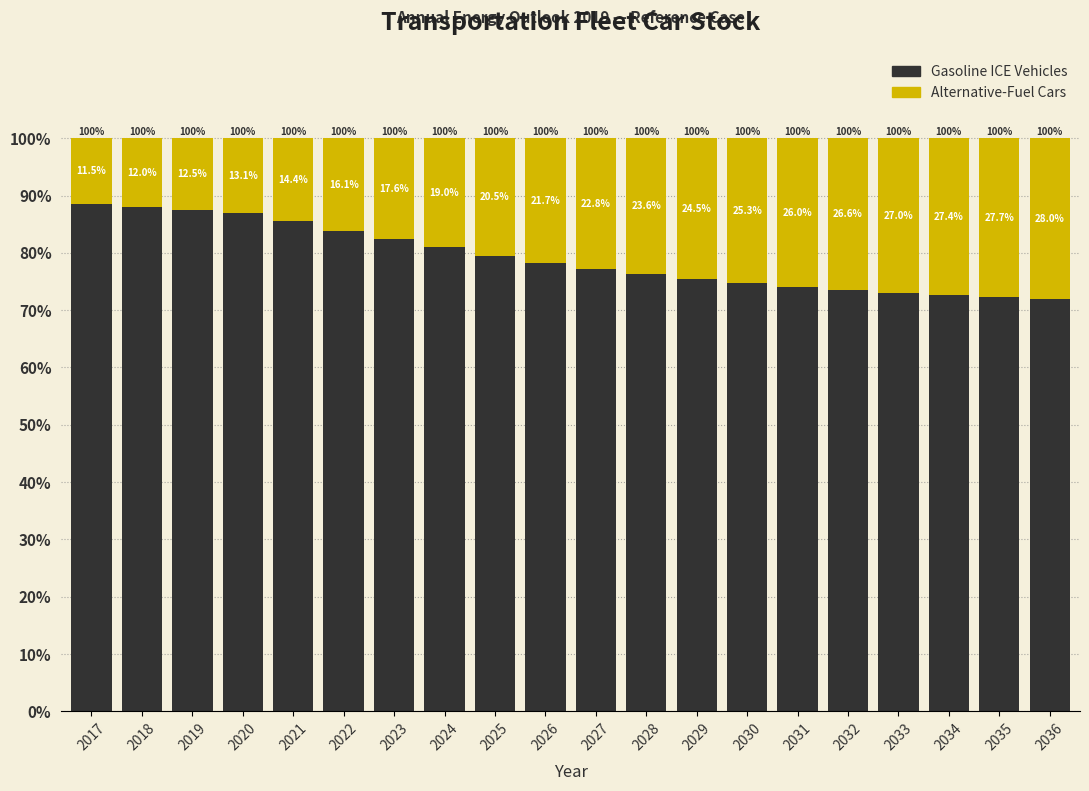

Reading left to right, list the values for the Gasoline ICE Vehicles series.

2017=88.5	2018=88.0	2019=87.5	2020=86.9	2021=85.6	2022=83.9	2023=82.4	2024=81.0	2025=79.5	2026=78.3	2027=77.2	2028=76.4	2029=75.5	2030=74.7	2031=74.0	2032=73.4	2033=73.0	2034=72.6	2035=72.3	2036=72.0